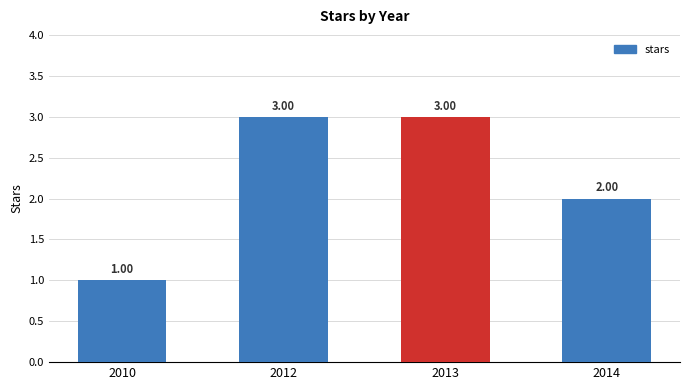

What is the sum of the values at 2014 and 2013?

5